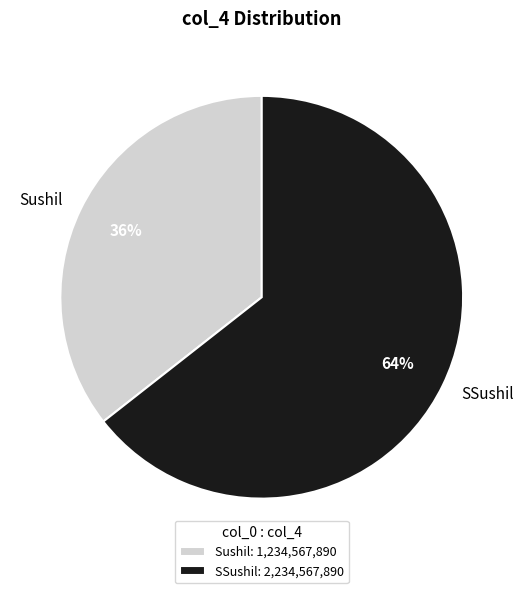

Combined, do Sushil and SSushil account for over 50%?

Yes